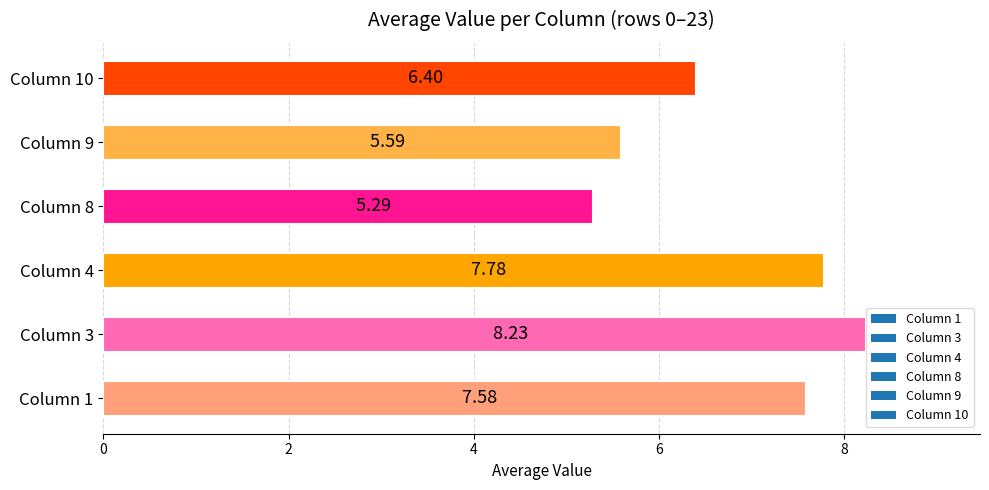

What is the change in value from Column 3 to Column 4?

-0.5